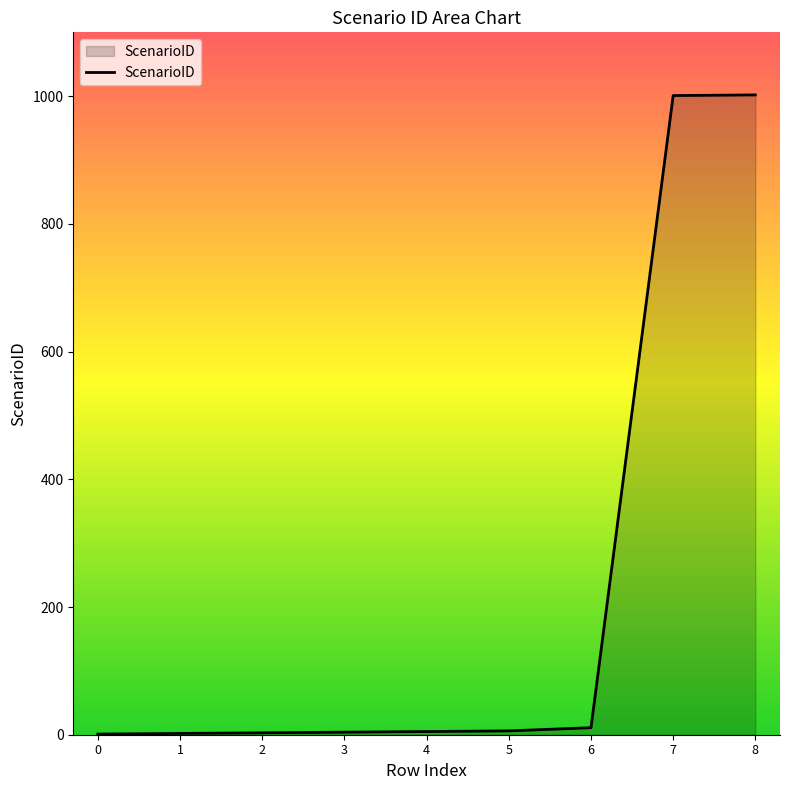

True or false: the data shows 550 at 7.

False